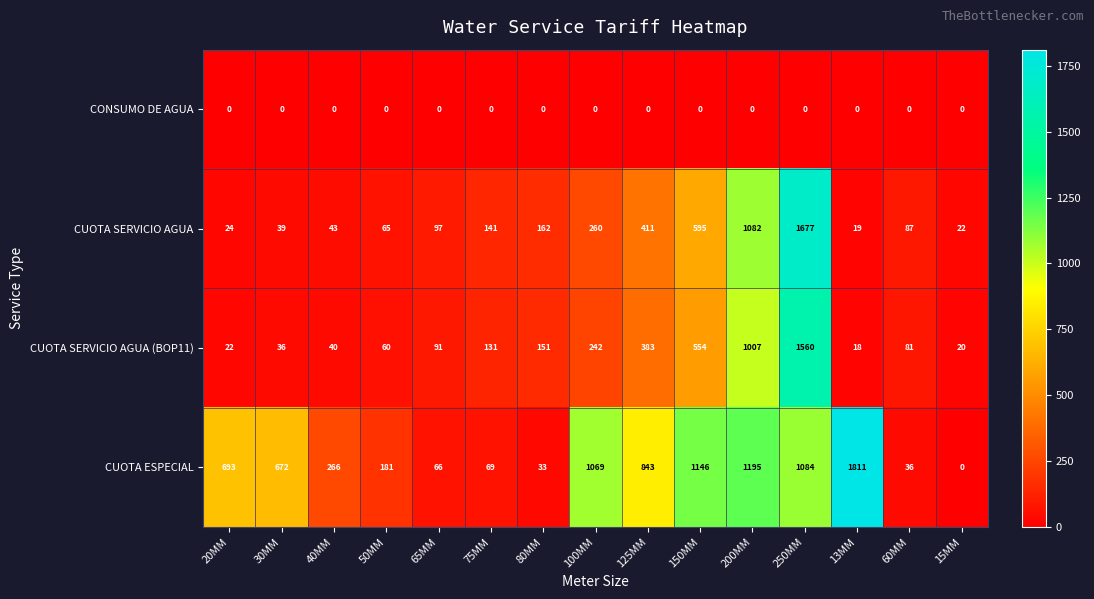

At which category does the chart reach its peak across all series?

13MM